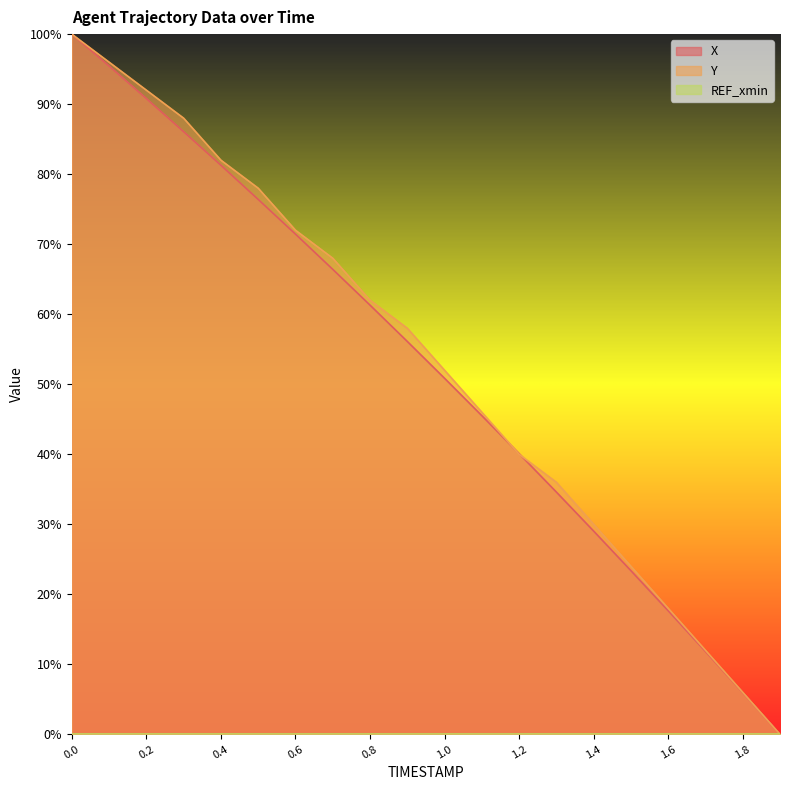

How many intersections are there between X and Y?

2